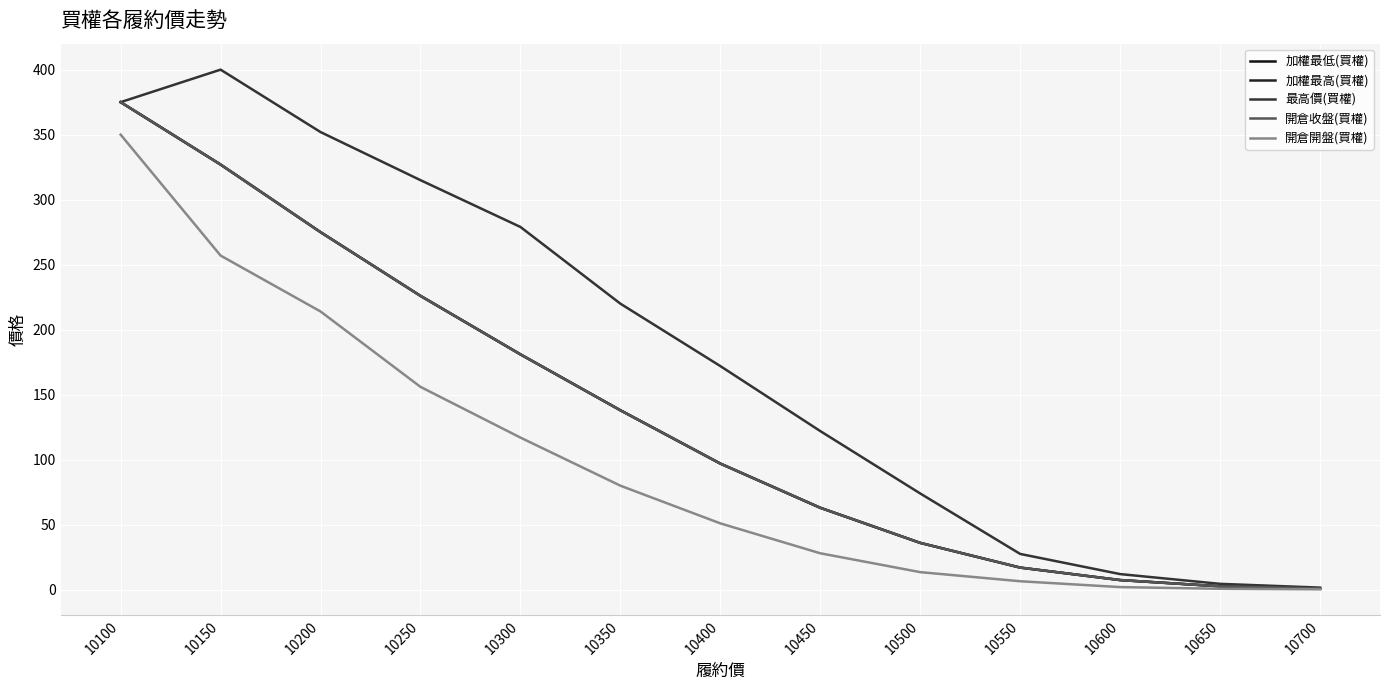

Is this an area chart (filled region under the line)?

No